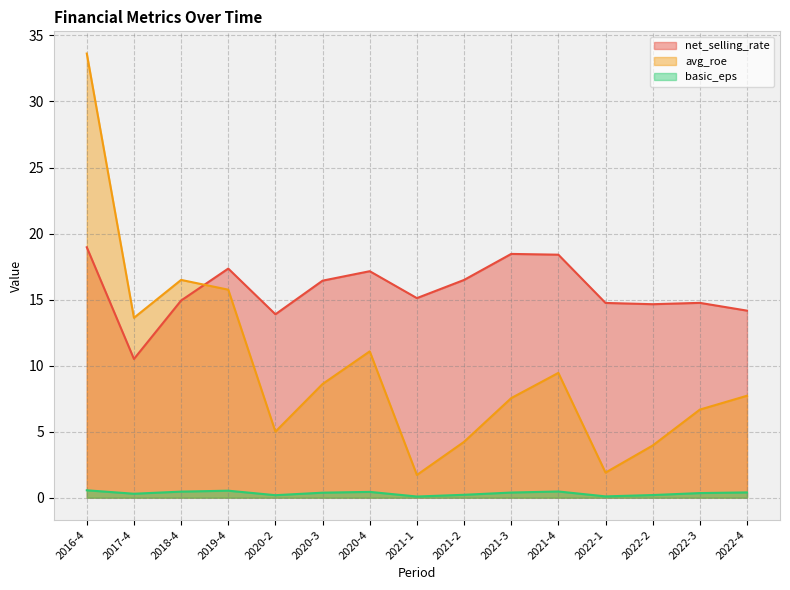

How many distinct data groups are displayed?

3